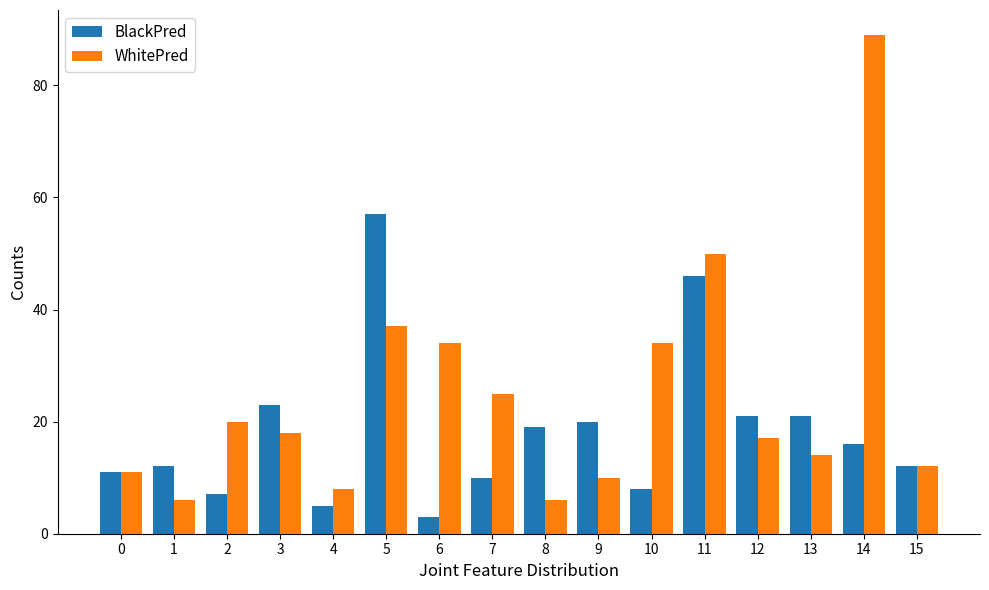

The BlackPred series shows 21 at 12. True or false?

True